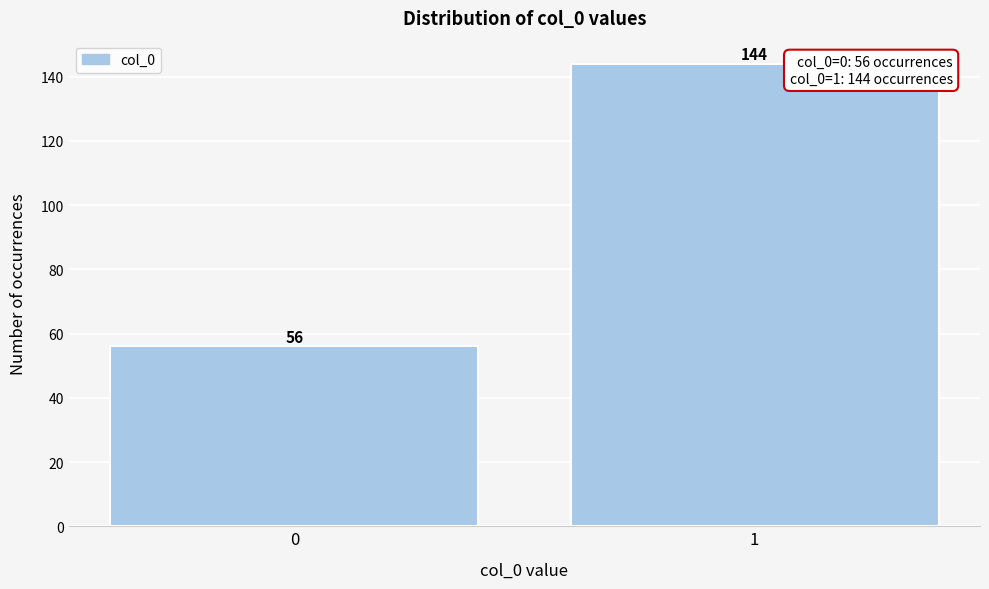

Reading right to left, extract all data points from this chart.

1=144	0=56